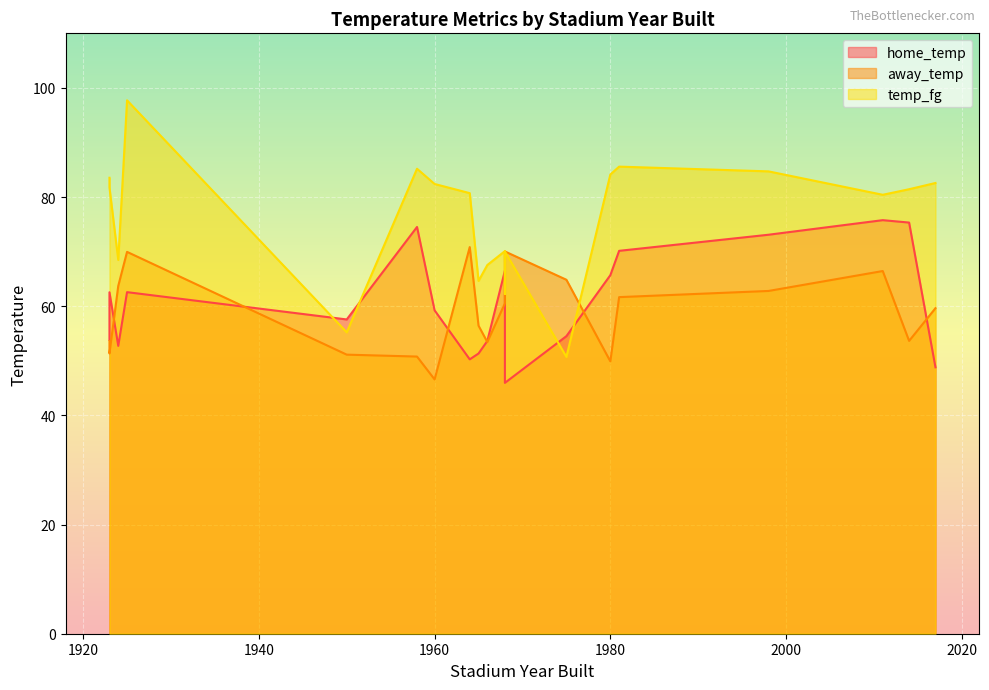

At how many categories does at least one series exceed 83?

6